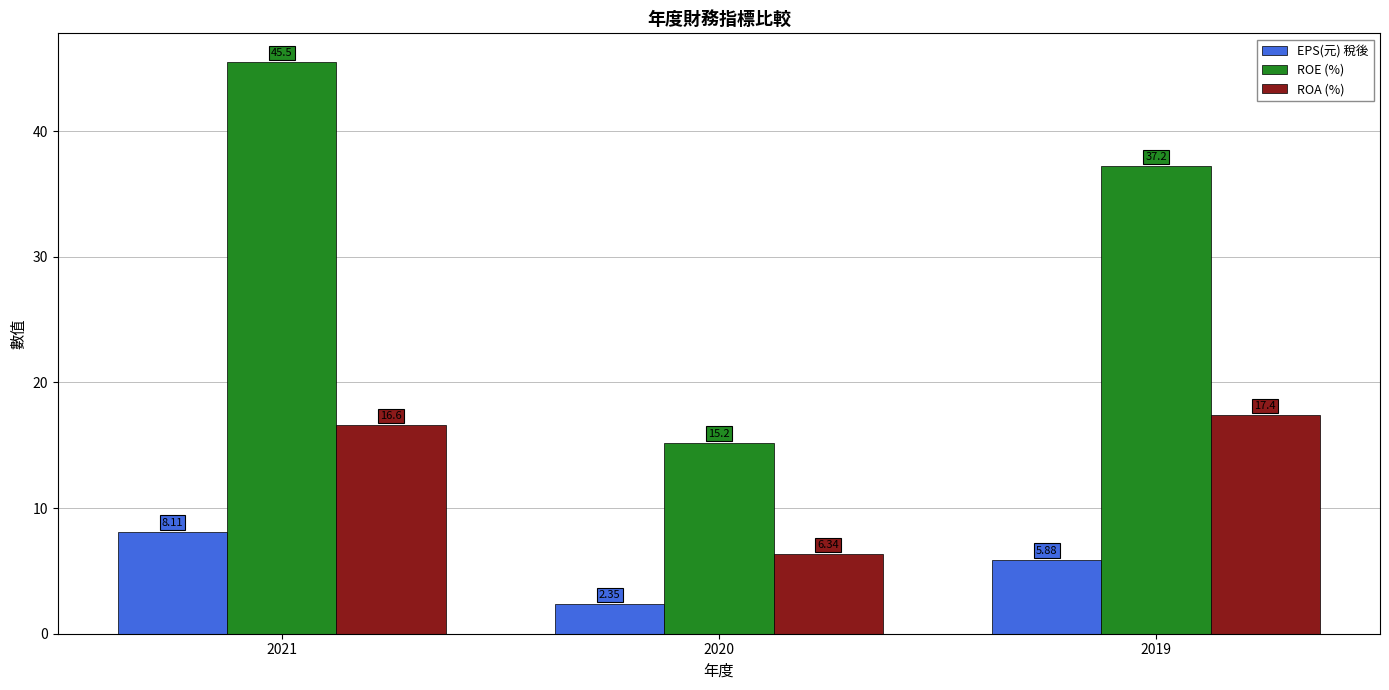

The ROE (%) series shows 37.2 at 2019. True or false?

True